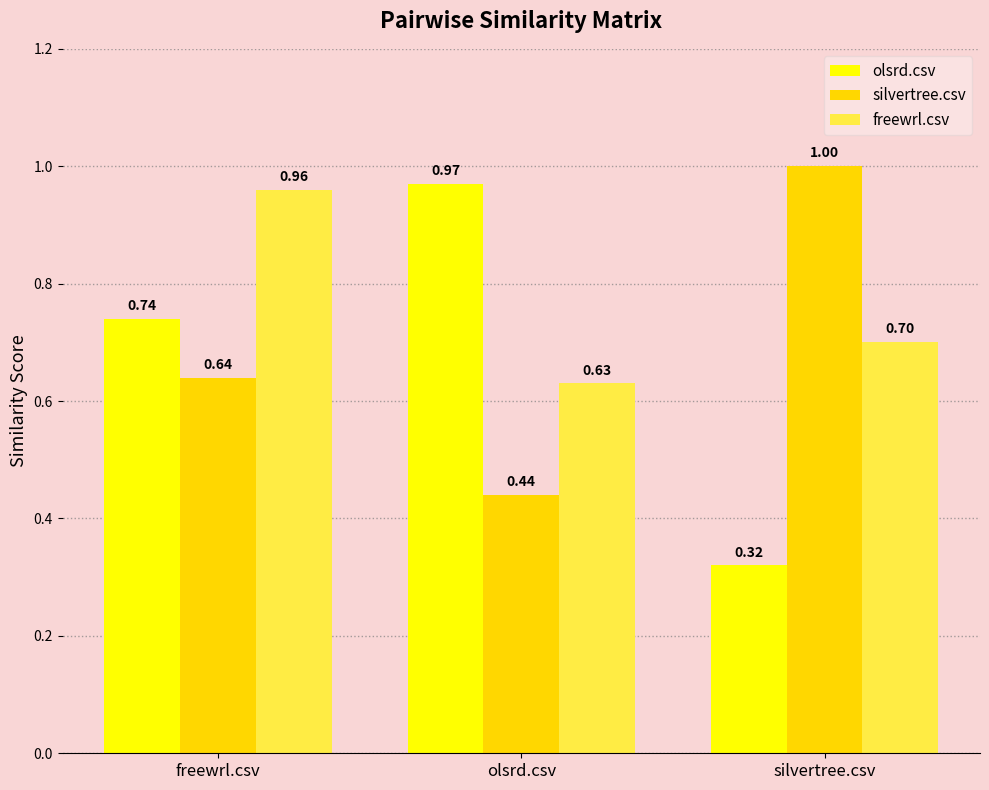

Rank the series by their maximum value, from lowest to highest.

freewrl.csv, olsrd.csv, silvertree.csv